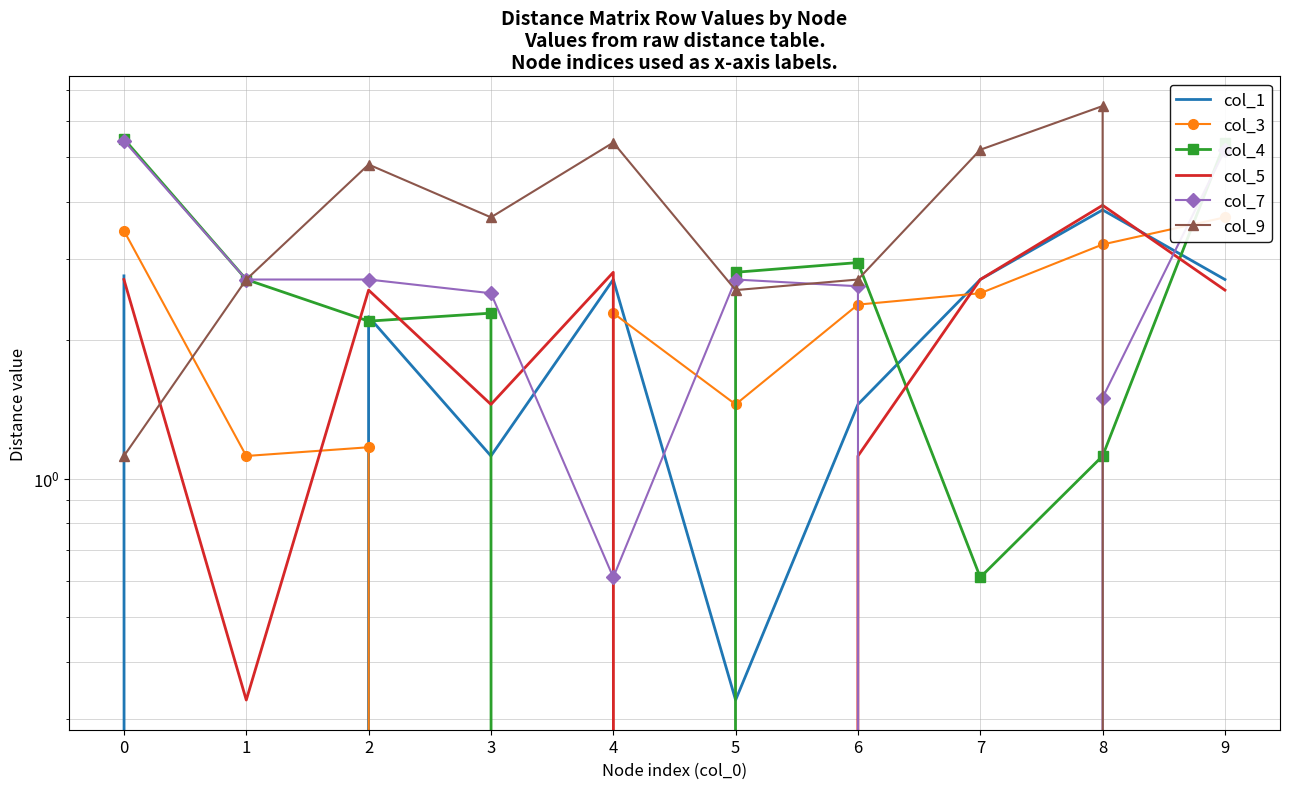

The value of col_9 at 3 is 3.7. True or false?

True